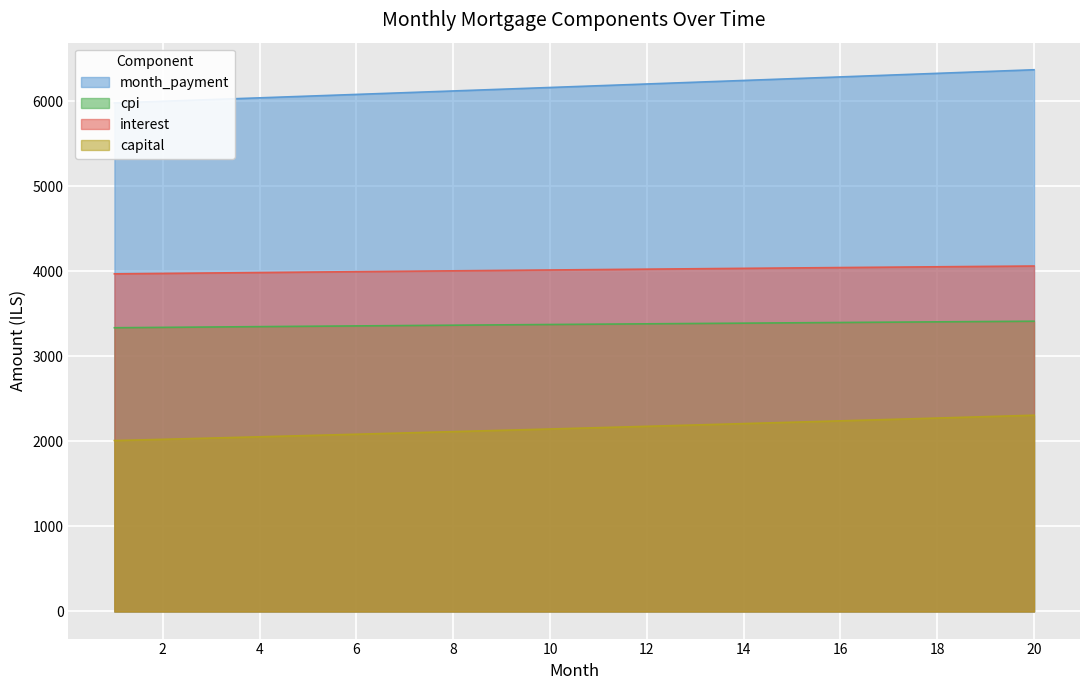

At how many categories does at least one series exceed 4320?

20